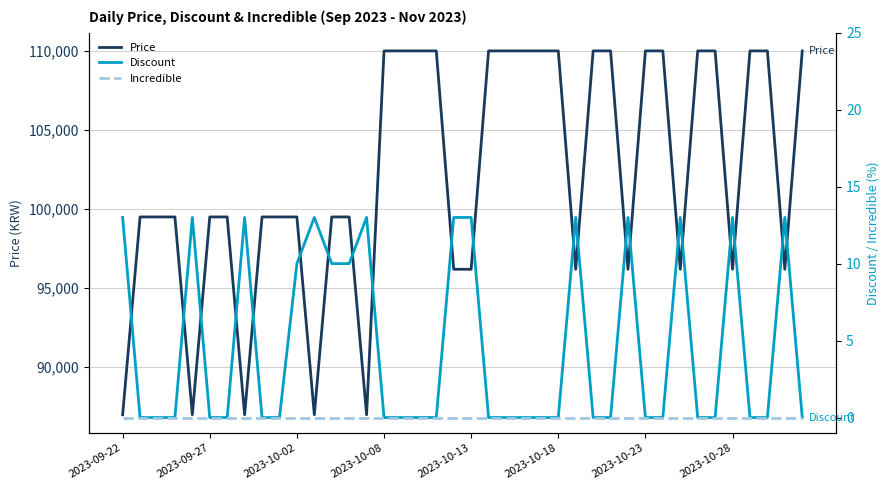

What is the highest value of the Price series?

110000